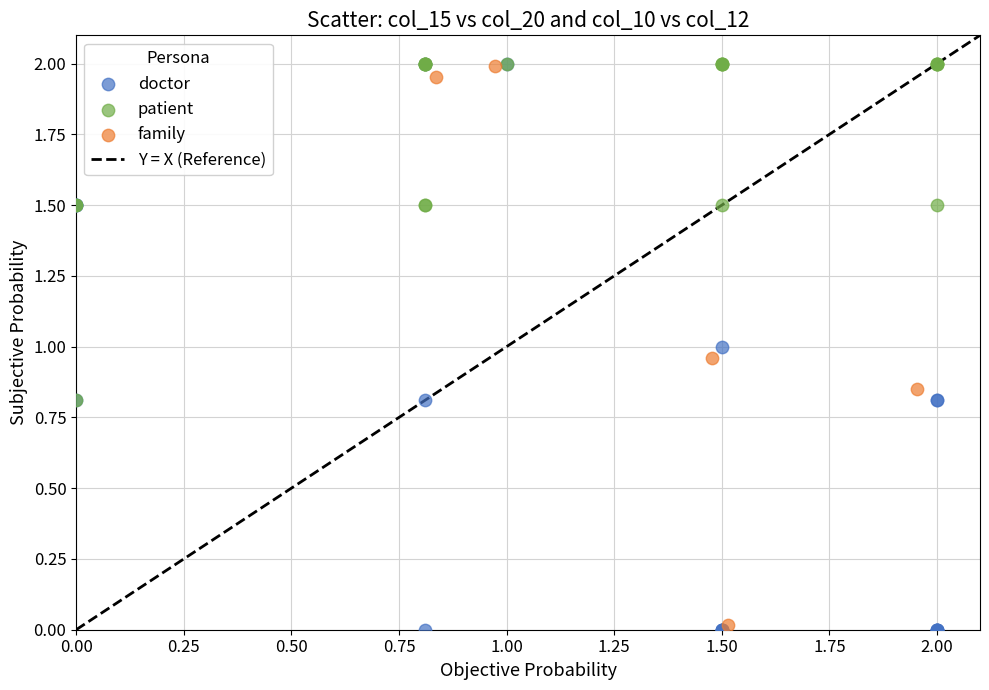

Which series has the widest spread of Y values?

doctor